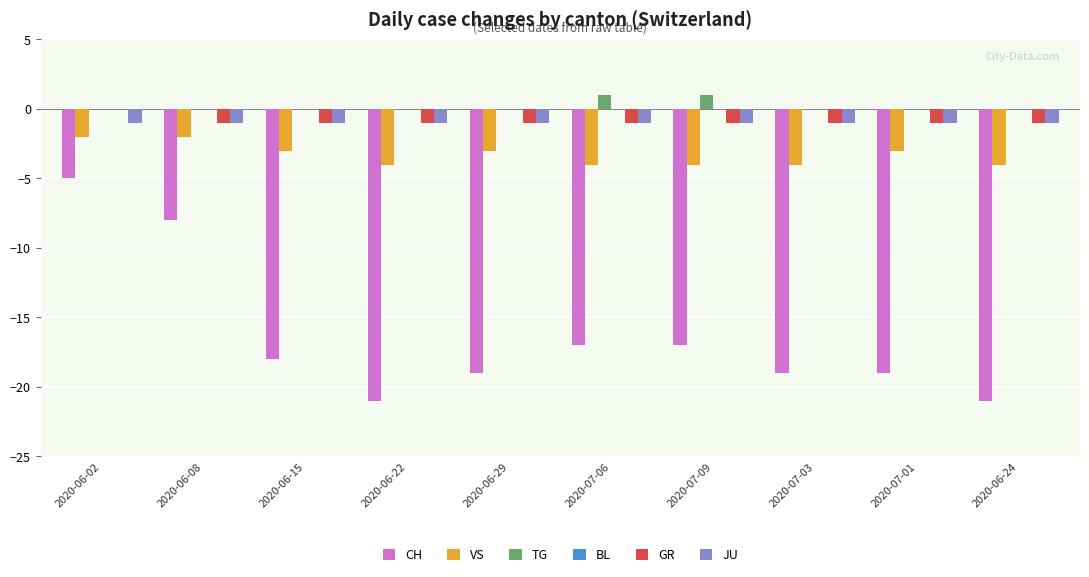

The value of JU at 2020-06-22 is -1. True or false?

True